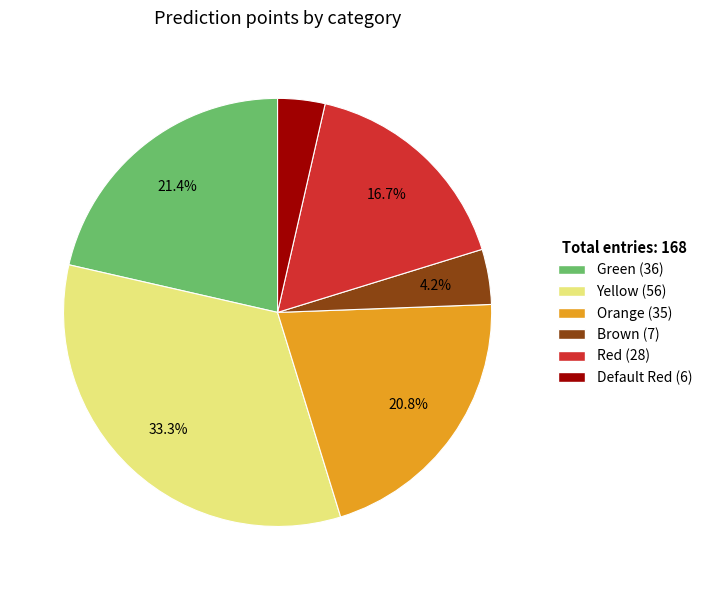

How many segments does this pie chart have?

6